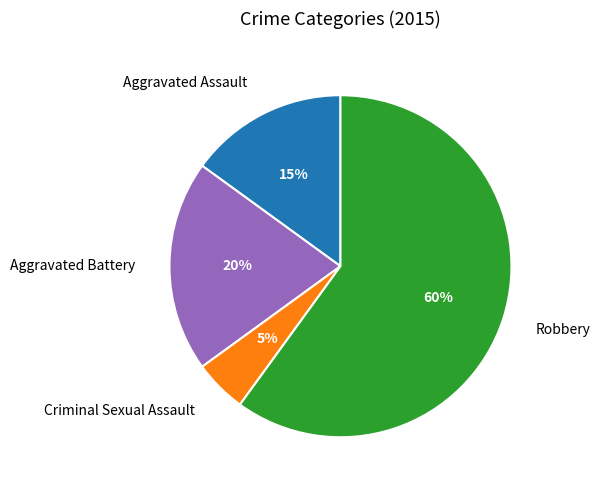

To the nearest percent, what percentage of the pie is Robbery?

60%